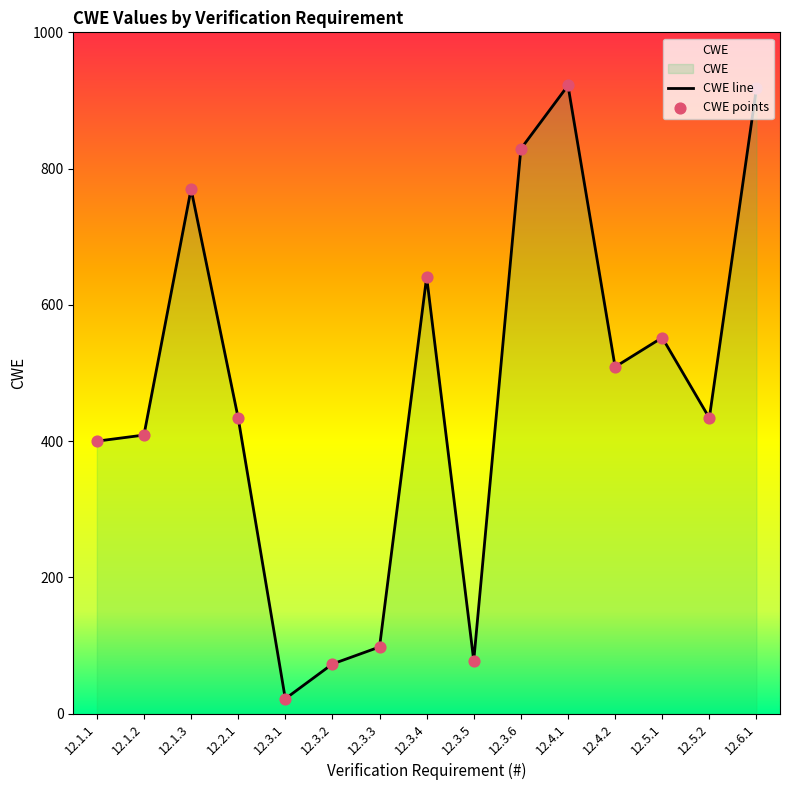

What is the ratio of the value at 12.3.6 to the value at 12.3.1?

37.7